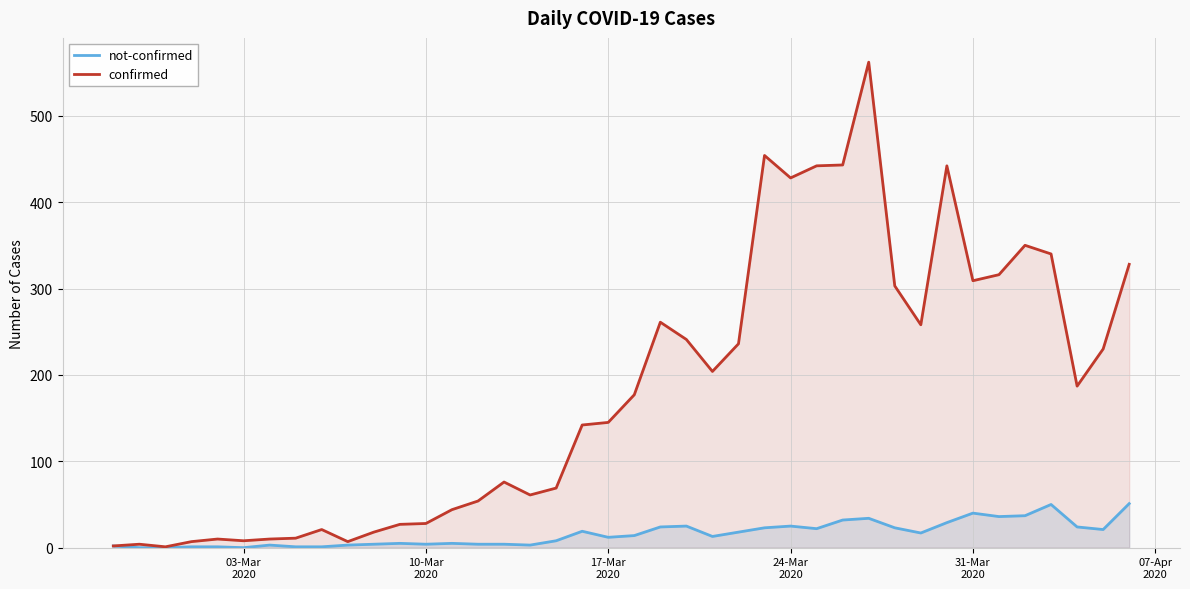

Which series has the largest total across all categories?

confirmed